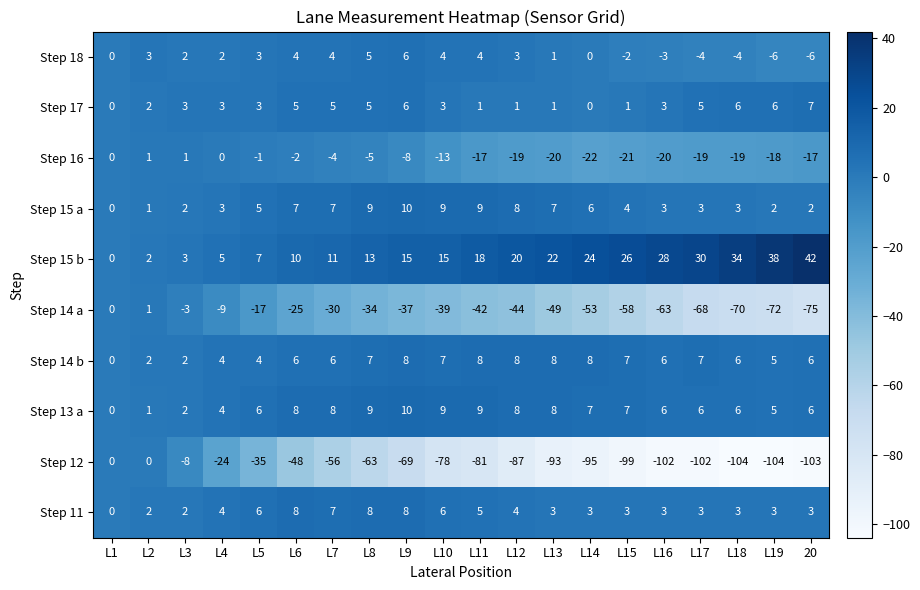

True or false: Step 12 has a value of 0 at L2.

True